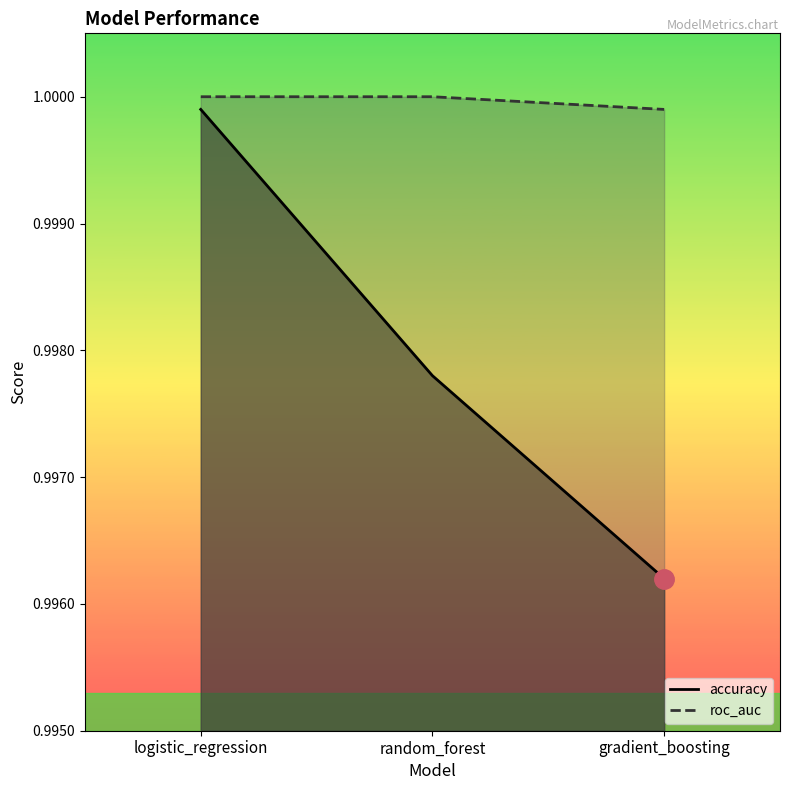

Rank the categories by roc_auc value from highest to lowest.

logistic_regression, random_forest, gradient_boosting